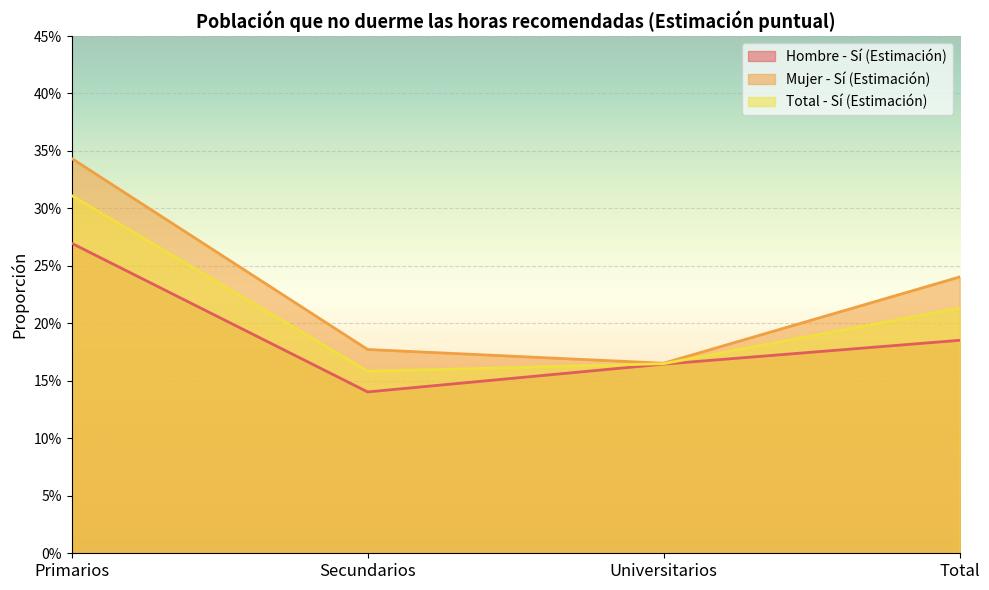

Between Secundarios and Universitarios, which series saw the biggest shift?

Hombre - Sí (Estimación)